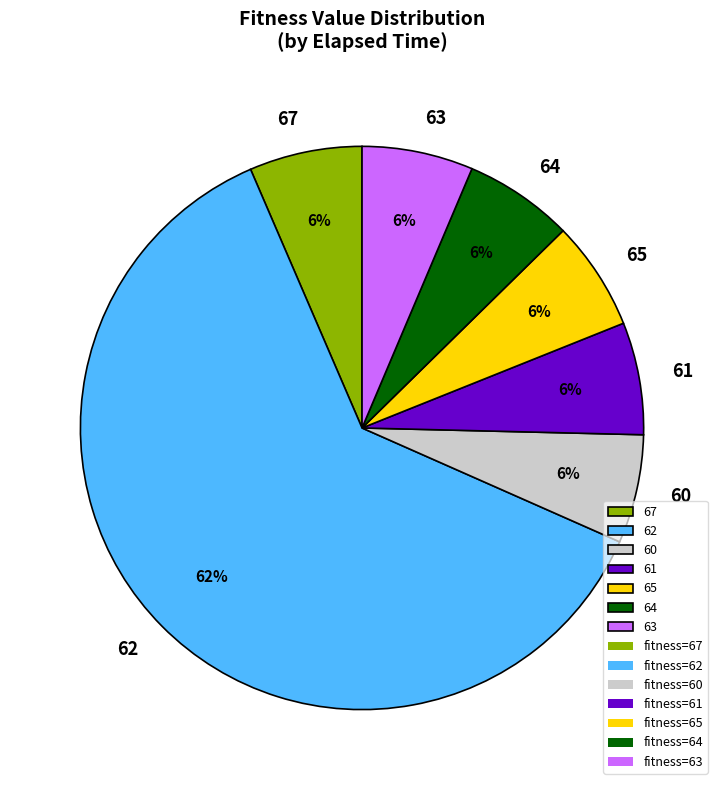

To the nearest percent, what is the average slice percentage?

14%